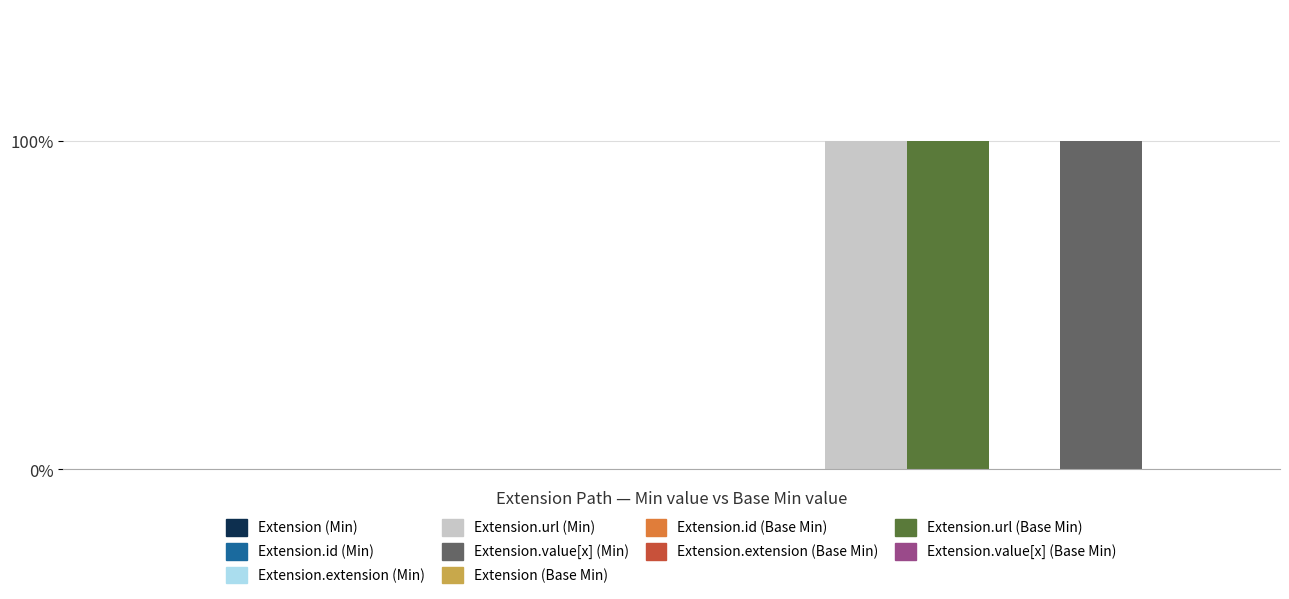

Rank the series by their average value, from highest to lowest.

Min, Base Min